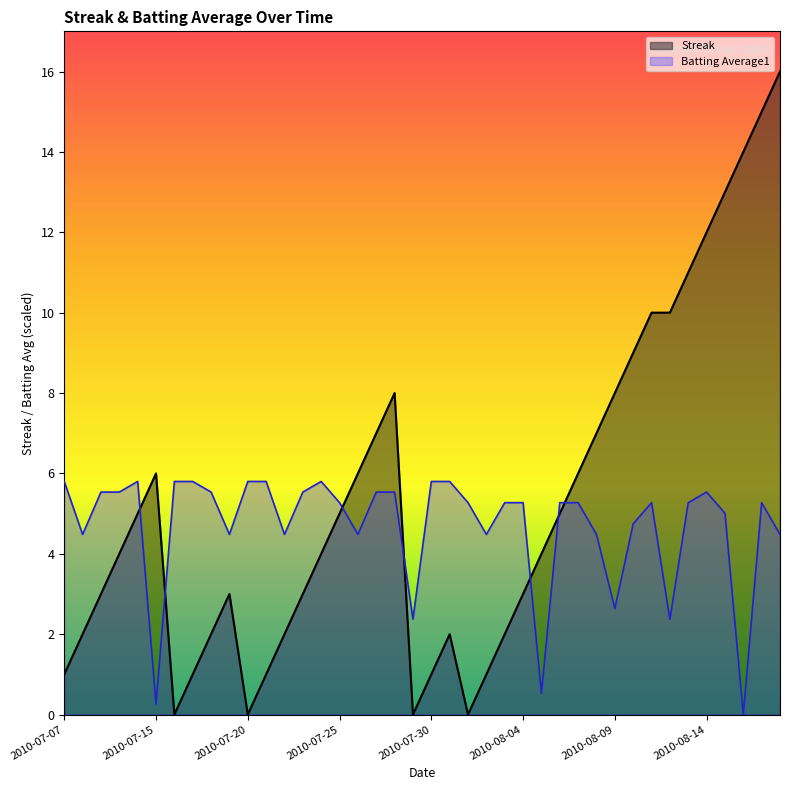

Reading left to right, extract all data points from this chart.

Streak: 1.0	2.0	3.0	4.0	5.0	6.0	0.0	1.0	2.0	3.0	0.0	1.0	2.0	3.0	4.0	5.0	6.0	7.0	8.0	0.0	1.0	2.0	0.0	1.0	2.0	3.0	4.0	5.0	6.0	7.0	8.0	9.0	10.0	10.0	11.0	12.0	13.0	14.0	15.0	16.0
Batting Average1: 5.8	4.5	5.5	5.5	5.8	0.3	5.8	5.8	5.5	4.5	5.8	5.8	4.5	5.5	5.8	5.3	4.5	5.5	5.5	2.4	5.8	5.8	5.3	4.5	5.3	5.3	0.5	5.3	5.3	4.5	2.6	4.7	5.3	2.4	5.3	5.5	5.0	0.0	5.3	4.5